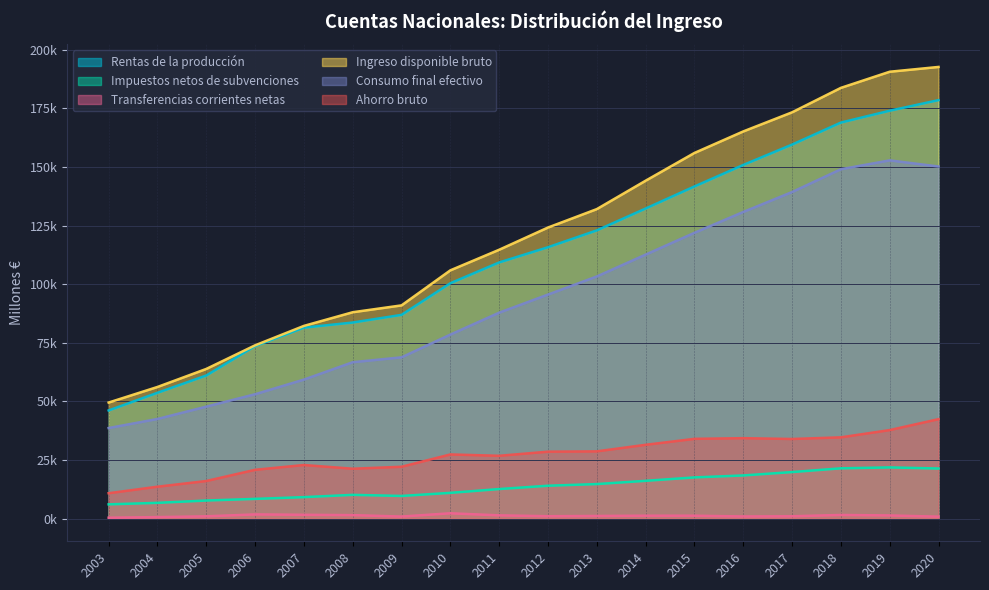

Reading left to right, list all the values displayed in this chart.

Rentas de la producción: 2003=46177	2004=53710	2005=61080	2006=73624	2007=81499	2008=83681	2009=86952	2010=100441	2011=109307	2012=115802	2013=122986	2014=132306	2015=141723	2016=150898	2017=159585	2018=168978	2019=174036	2020=178548
Impuestos netos de subvenciones: 2003=6121	2004=6760	2005=7750	2006=8454	2007=9202	2008=10171	2009=9705	2010=11024	2011=12648	2012=14065	2013=14772	2014=16154	2015=17615	2016=18449	2017=19889	2018=21491	2019=21882	2020=21407
Transferencias corrientes netas: 2003=436	2004=682	2005=1015	2006=1833	2007=1662	2008=1523	2009=911	2010=2310	2011=1425	2012=1058	2013=1164	2014=1275	2015=1271	2016=954	2017=1037	2018=1593	2019=1385	2020=864
Ingreso disponible bruto: 2003=49554	2004=56195	2005=63890	2006=73957	2007=82248	2008=88074	2009=91001	2010=105949	2011=114732	2012=124207	2013=132066	2014=144181	2015=156018	2016=165201	2017=173352	2018=183783	2019=190665	2020=192708
Consumo final efectivo: 2003=38680	2004=42542	2005=47808	2006=53100	2007=59341	2008=66753	2009=68838	2010=78539	2011=87892	2012=95614	2013=103337	2014=112653	2015=121953	2016=130847	2017=139347	2018=149073	2019=152857	2020=150242
Ahorro bruto: 2003=10875	2004=13653	2005=16082	2006=20857	2007=22907	2008=21321	2009=22162	2010=27410	2011=26840	2012=28593	2013=28729	2014=31528	2015=34065	2016=34354	2017=34005	2018=34710	2019=37808	2020=42467